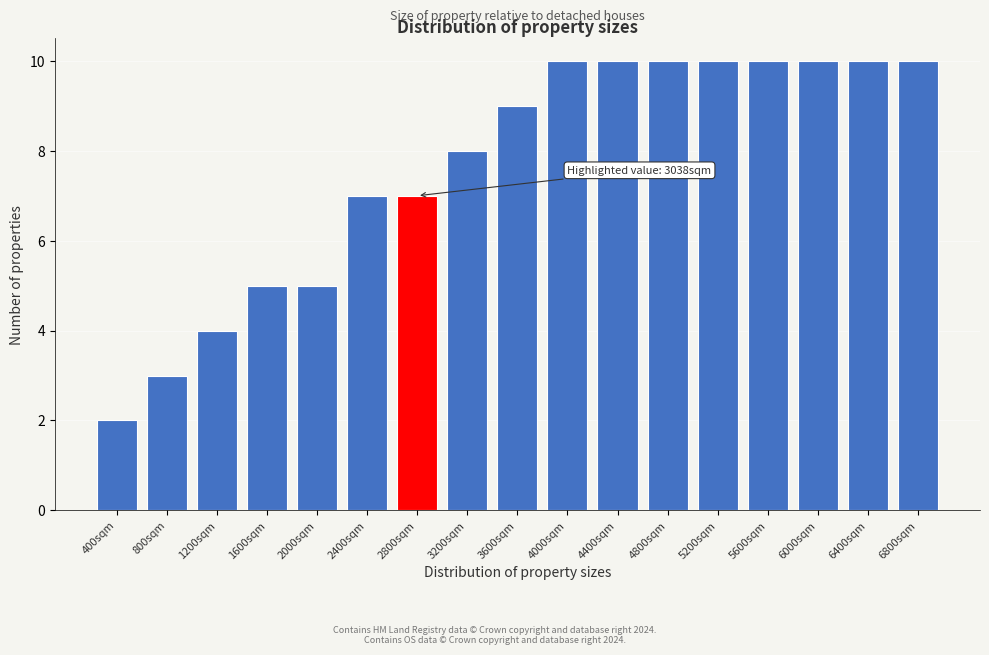

Reading left to right, list all the values displayed in this chart.

400sqm=2	800sqm=3	1200sqm=4	1600sqm=5	2000sqm=5	2400sqm=7	2800sqm=7	3200sqm=8	3600sqm=9	4000sqm=10	4400sqm=10	4800sqm=10	5200sqm=10	5600sqm=10	6000sqm=10	6400sqm=10	6800sqm=10